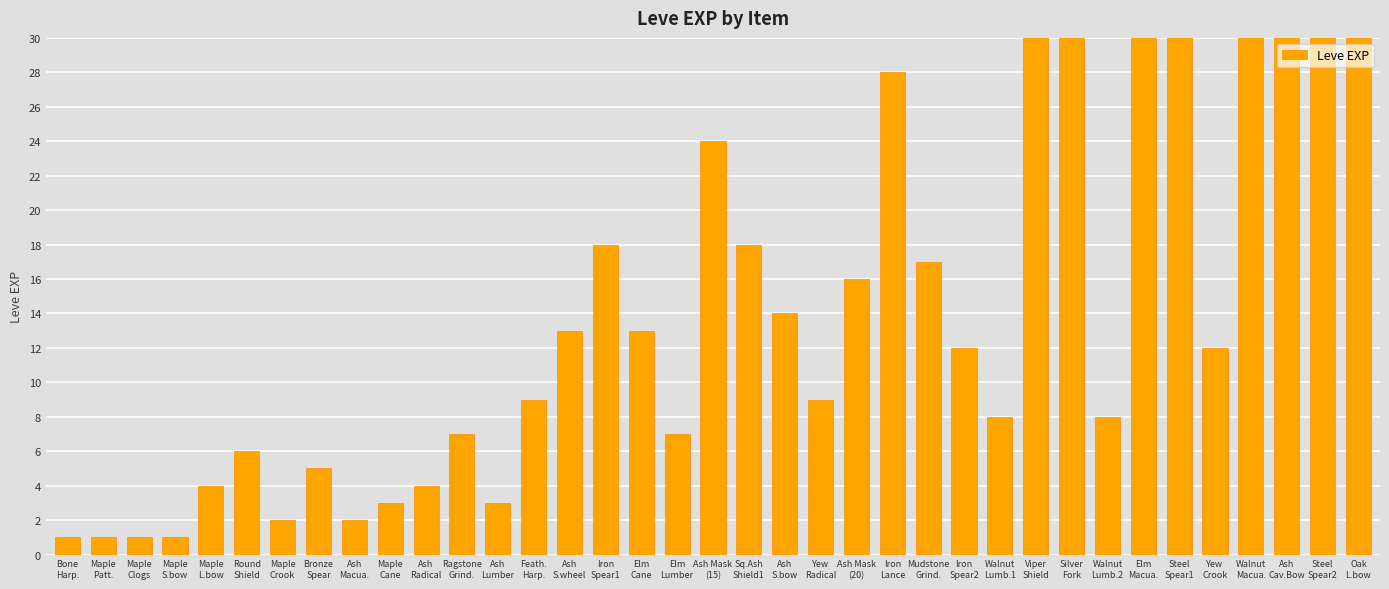

What is the ratio of the value at Steel
Spear2 to the value at Feath.
Harp.?

3.4